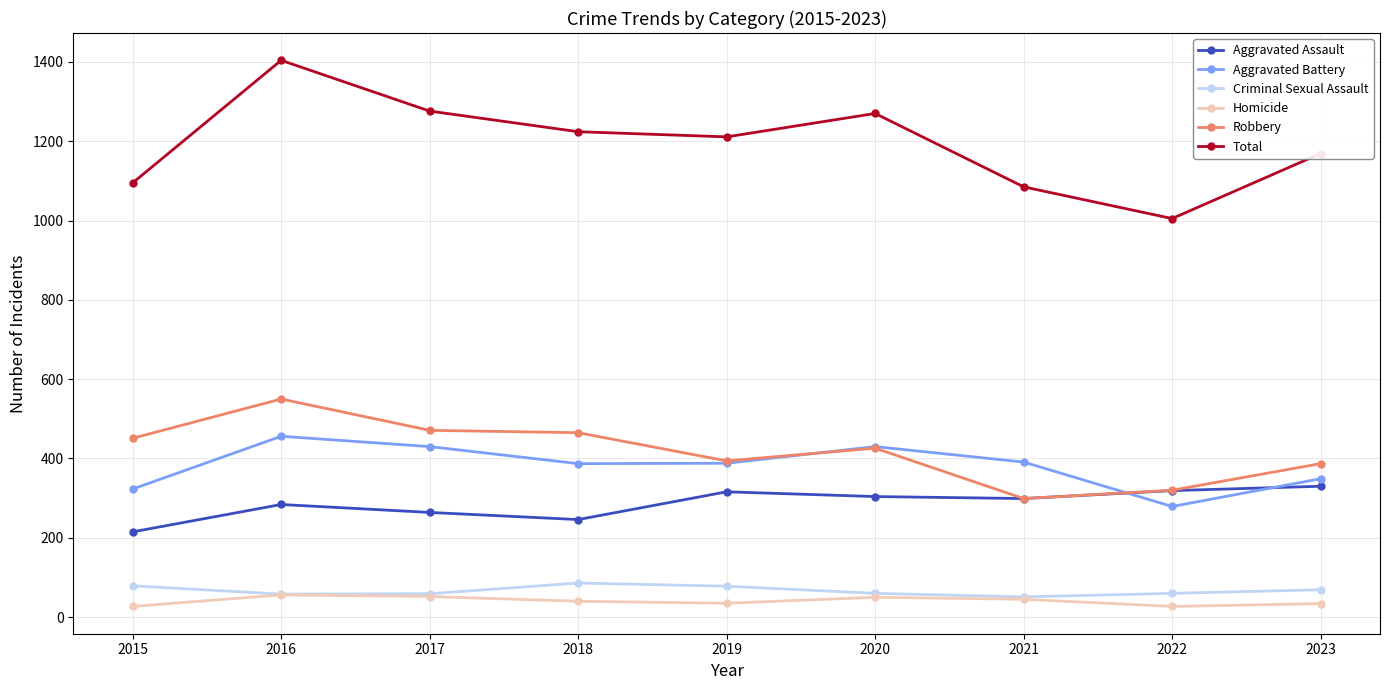

True or false: Criminal Sexual Assault and Aggravated Battery cross at least once.

False